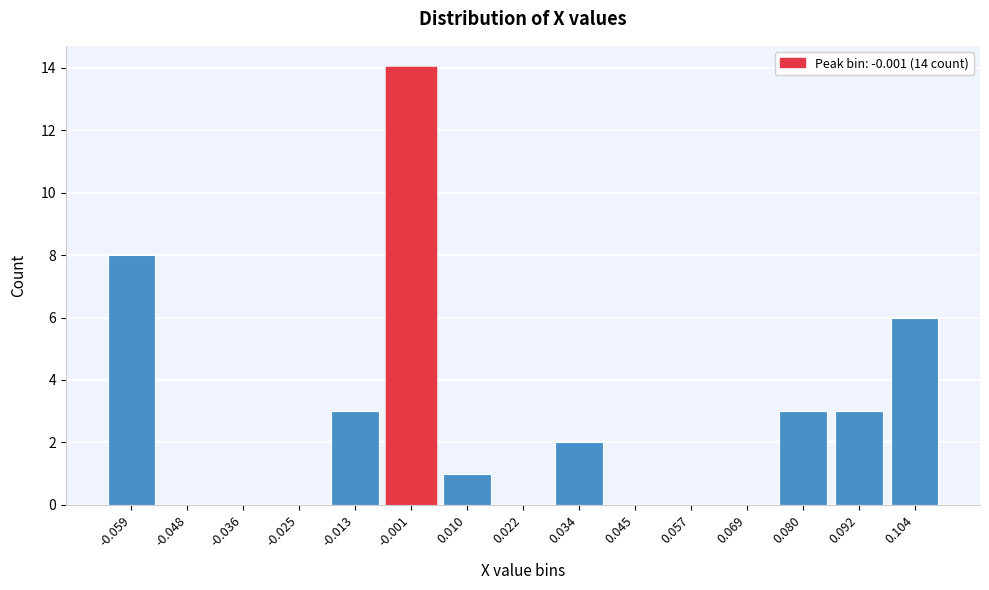

Reading right to left, extract all data points from this chart.

0.104=6	0.092=3	0.080=3	0.069=0	0.057=0	0.045=0	0.034=2	0.022=0	0.010=1	-0.001=14	-0.013=3	-0.025=0	-0.036=0	-0.048=0	-0.059=8